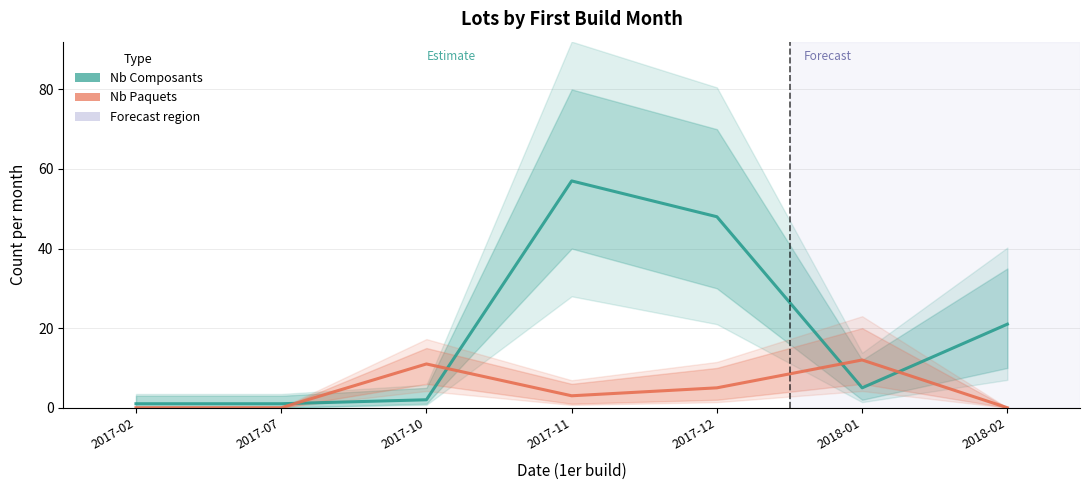

Which category has the lowest value across all series?

2017-02